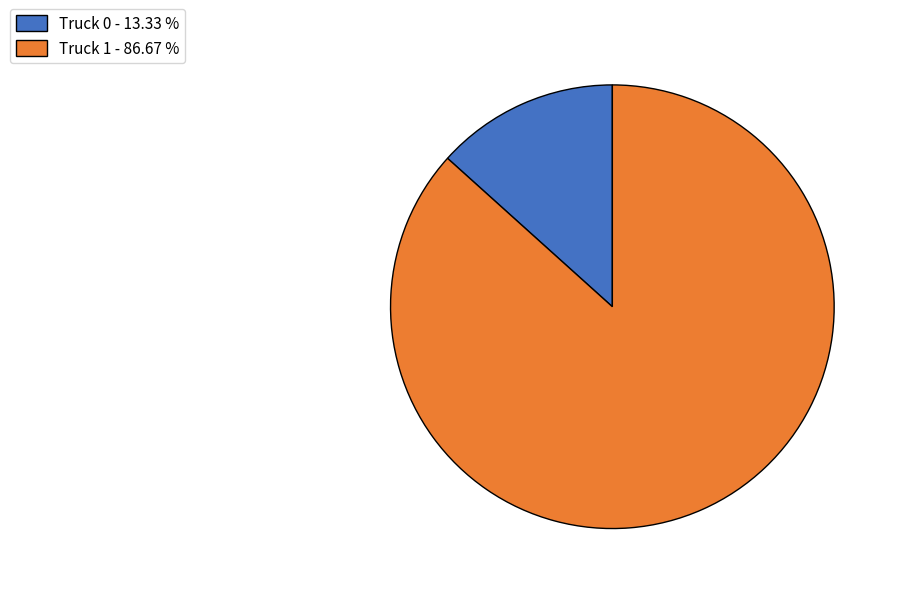

What is the ratio of the value at Truck 1 to the value at Truck 0?

6.5